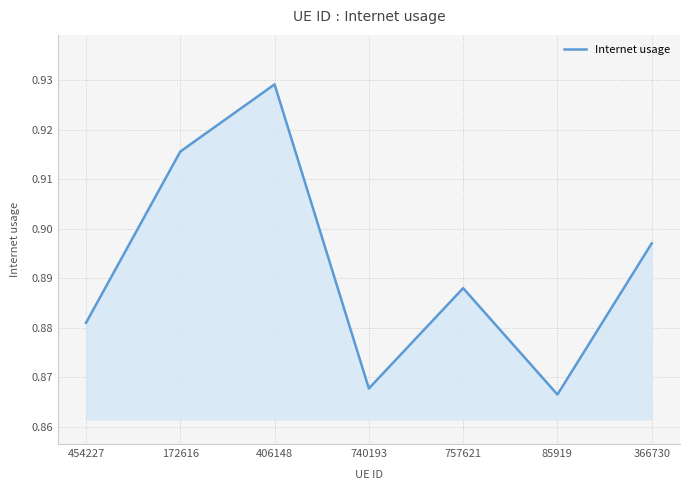

What is the sum of the values at 454227 and 366730?

1.8